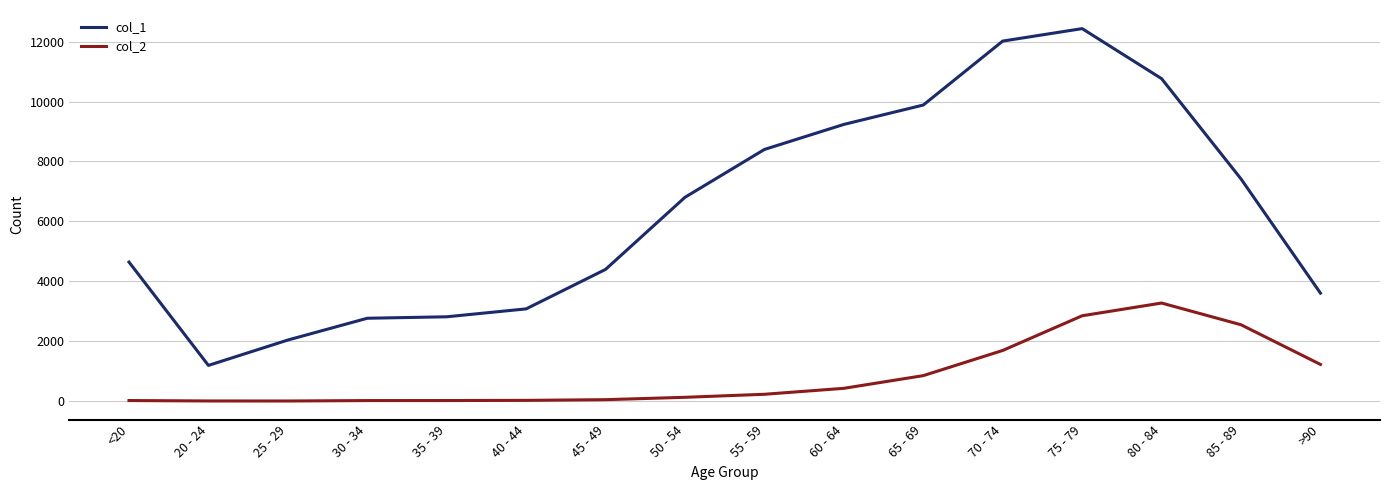

At how many categories does at least one series exceed 8123?

6